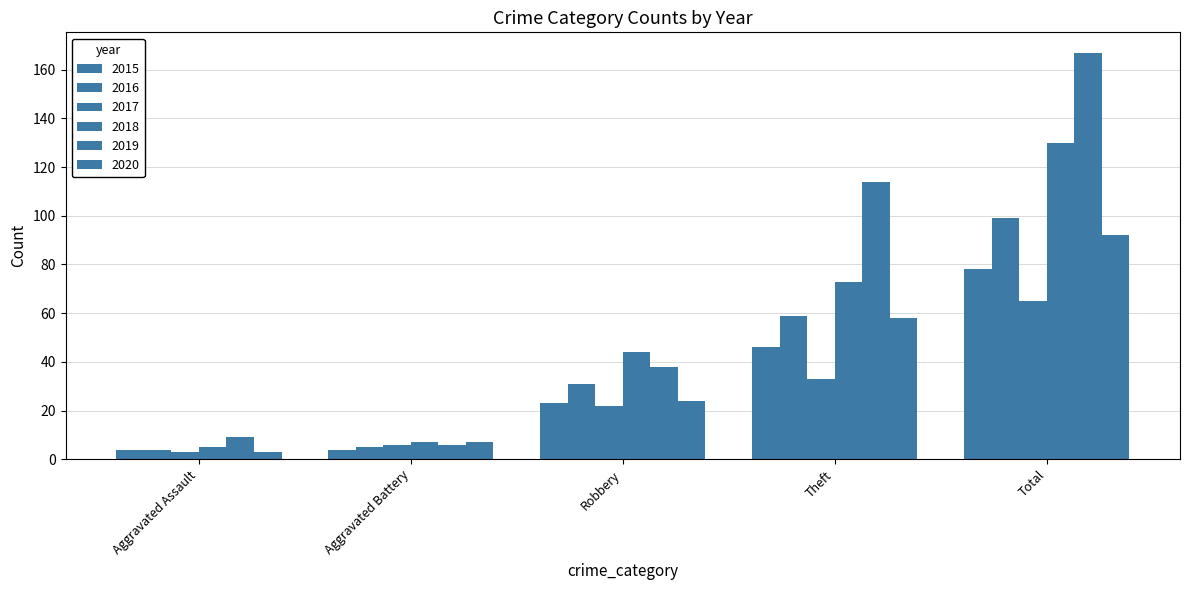

Between Theft and Aggravated Battery, which is larger?

Theft